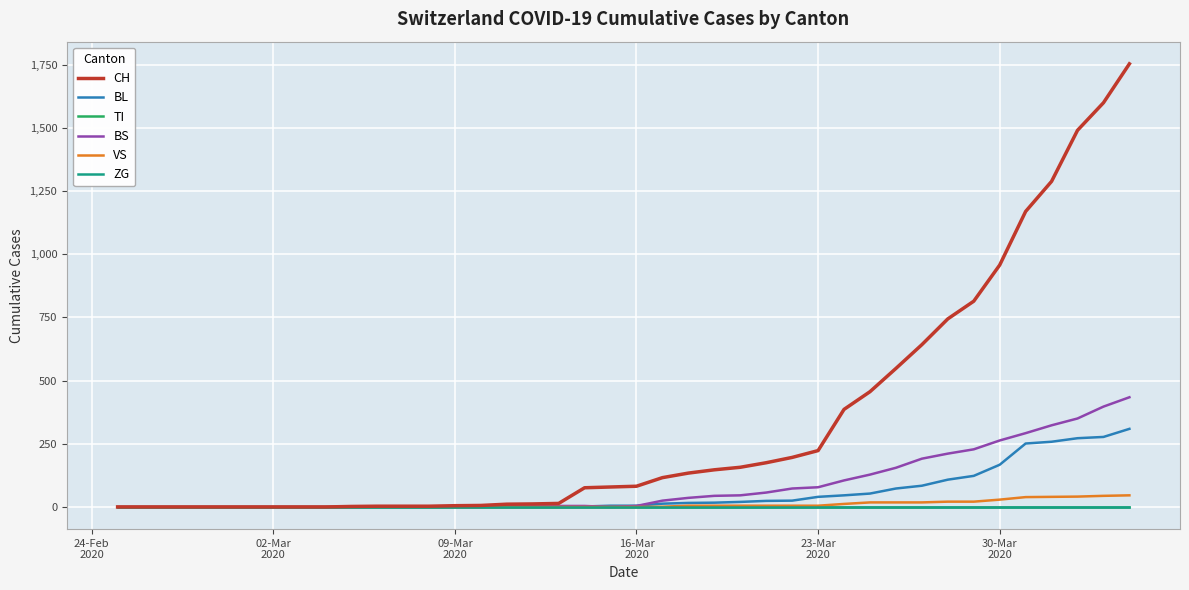

True or false: ZG has more than 0 interior local peaks.

False